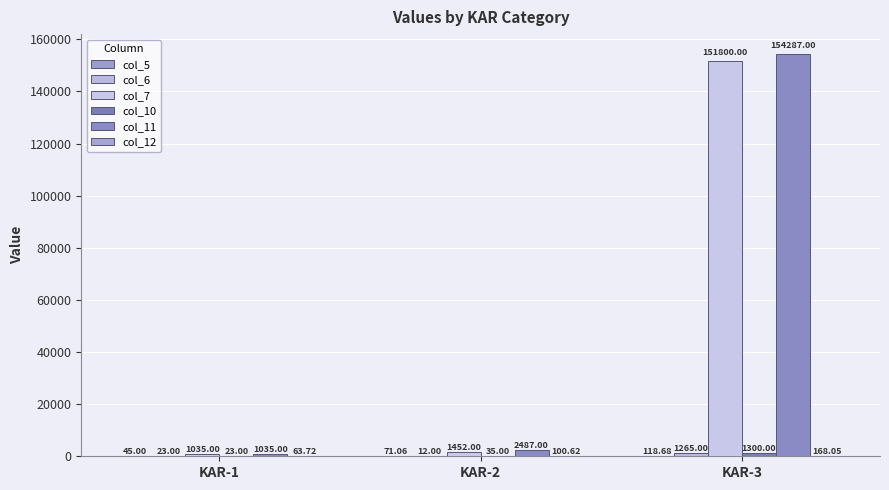

The col_6 series shows 12.0 at KAR-2. True or false?

True